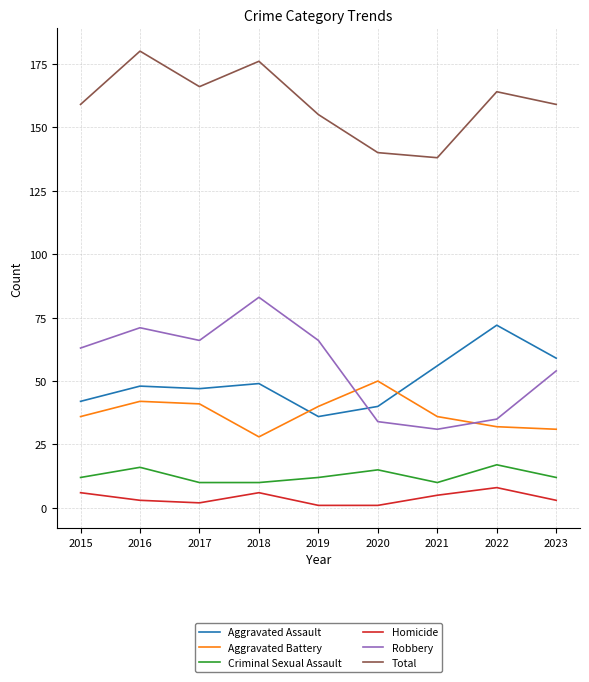

Rank the series by their maximum value, from lowest to highest.

Homicide, Criminal Sexual Assault, Aggravated Battery, Aggravated Assault, Robbery, Total